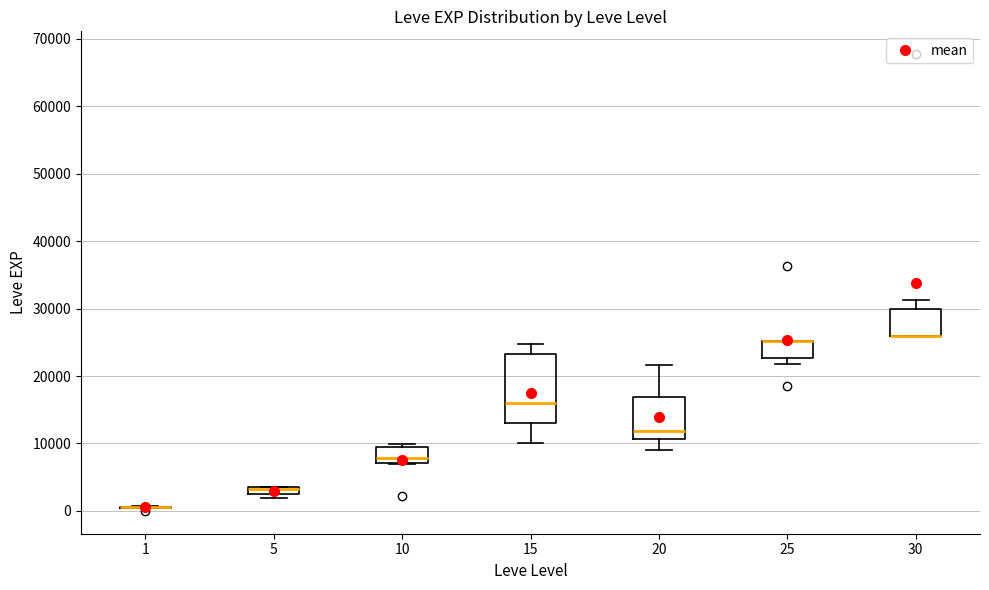

Comparing the boxes themselves (not the whiskers), which one is the tallest?

15